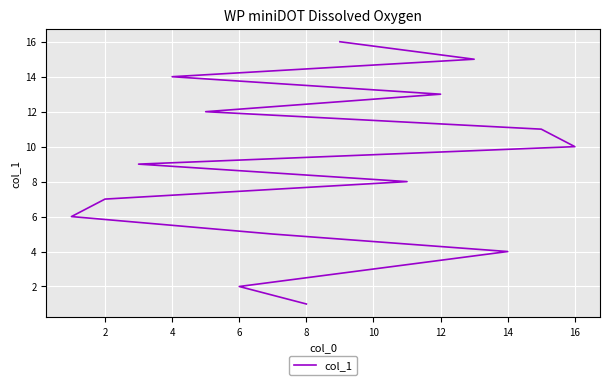

Count the number of categories in the chart.

16